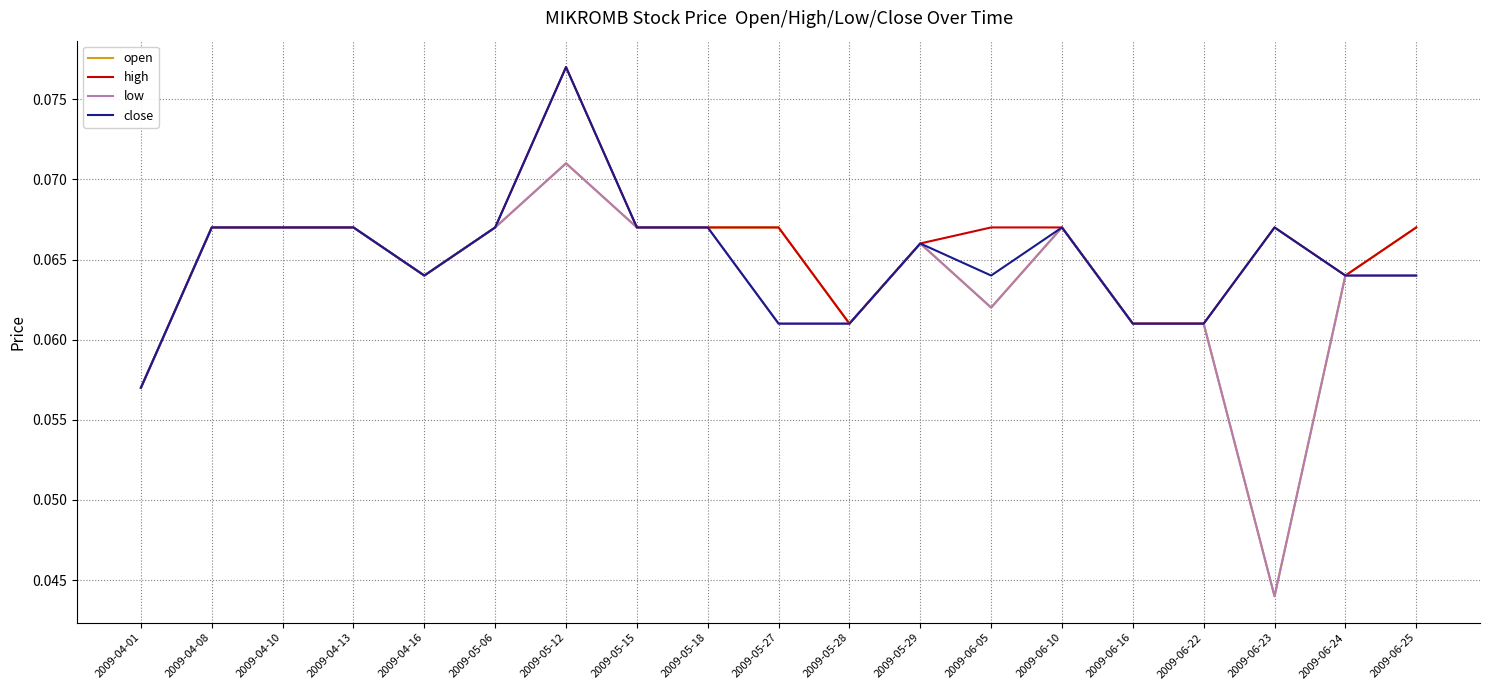

The low series shows 0.0 at 2009-04-13. True or false?

False